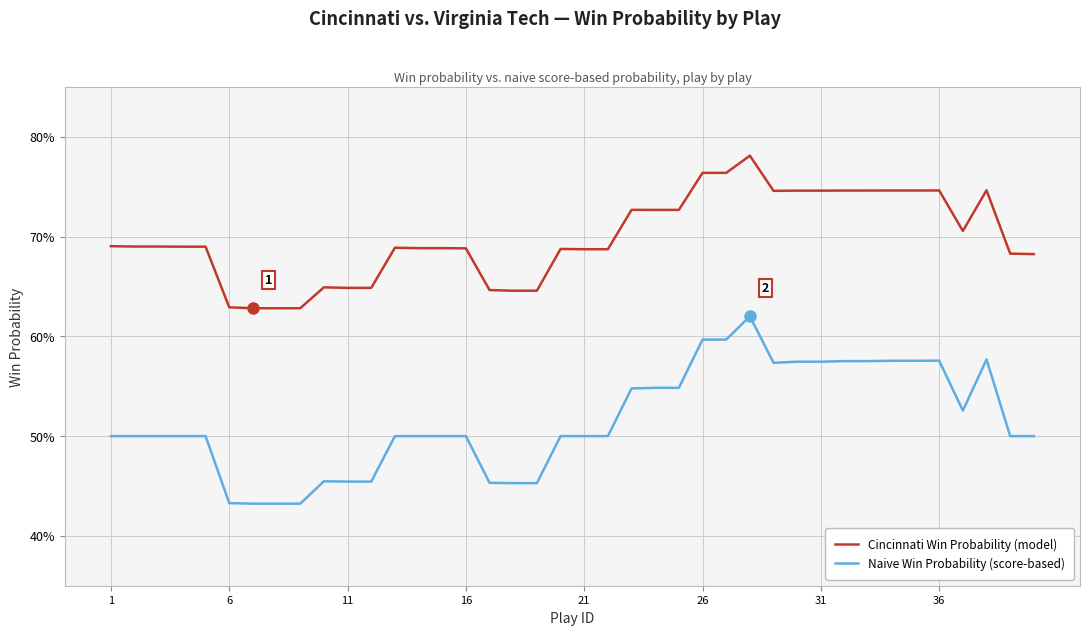

How many interior local peaks does the Cincinnati Win Probability (model) series have?

7